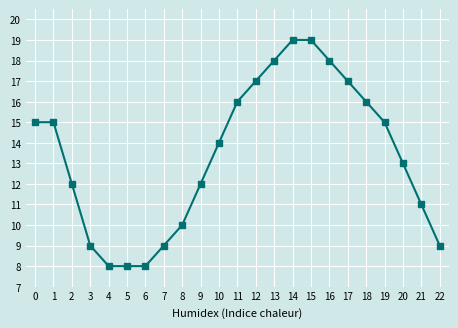

What value does the data have at 6?

8